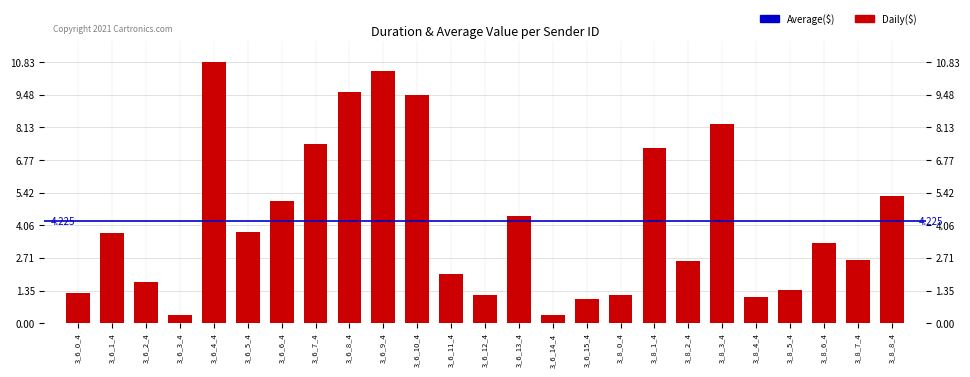

Which label corresponds to the smallest value in the chart?

3_6_14_4